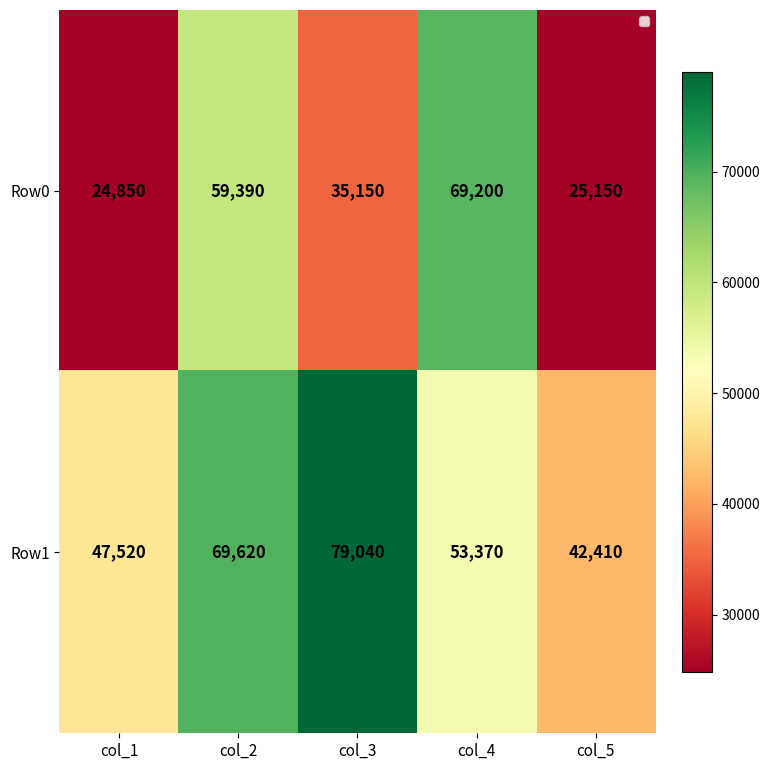

Reading right to left, what are all the values shown in this chart?

Row0: col_5=25150	col_4=69200	col_3=35150	col_2=59390	col_1=24850
Row1: col_5=42410	col_4=53370	col_3=79040	col_2=69620	col_1=47520